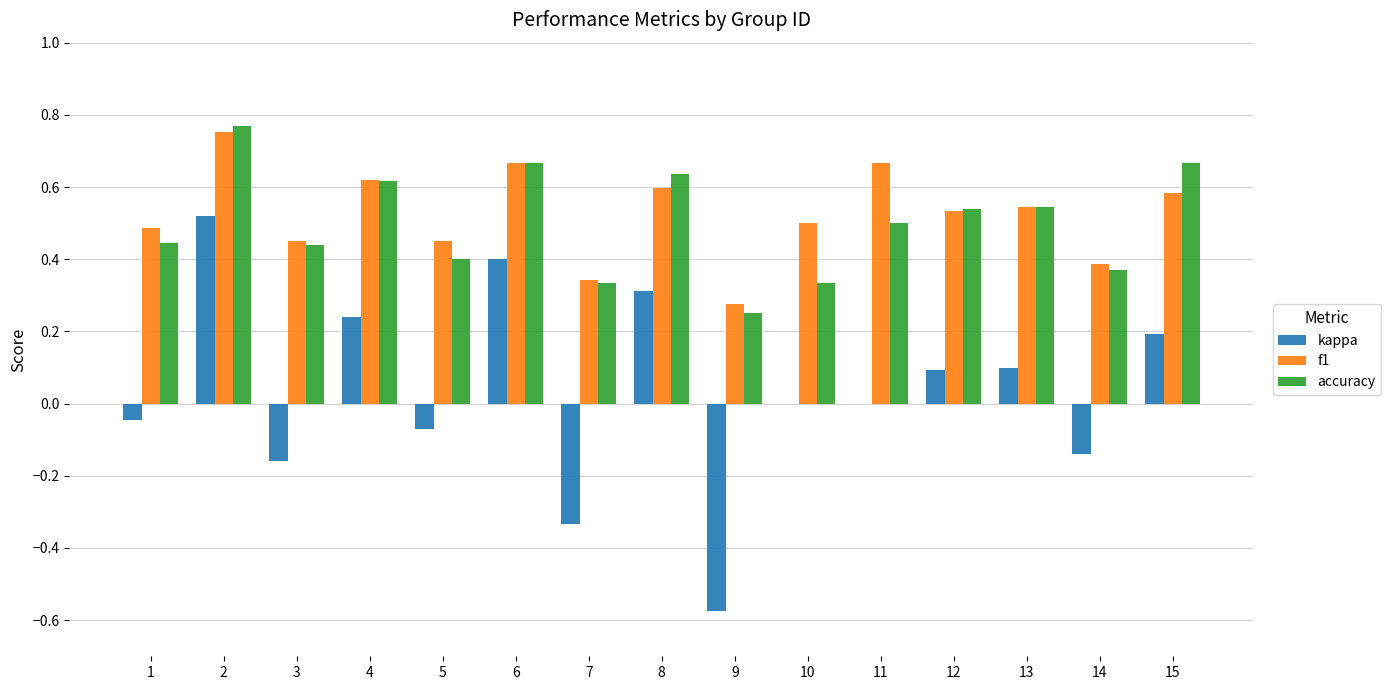

The value of kappa at 6 is 0.6. True or false?

False